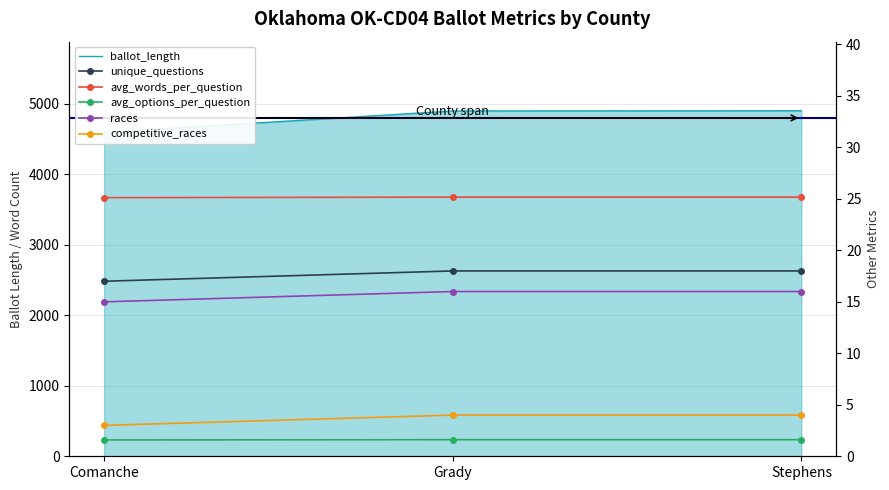

At which label does ballot_length first exceed 4898?

Stephens